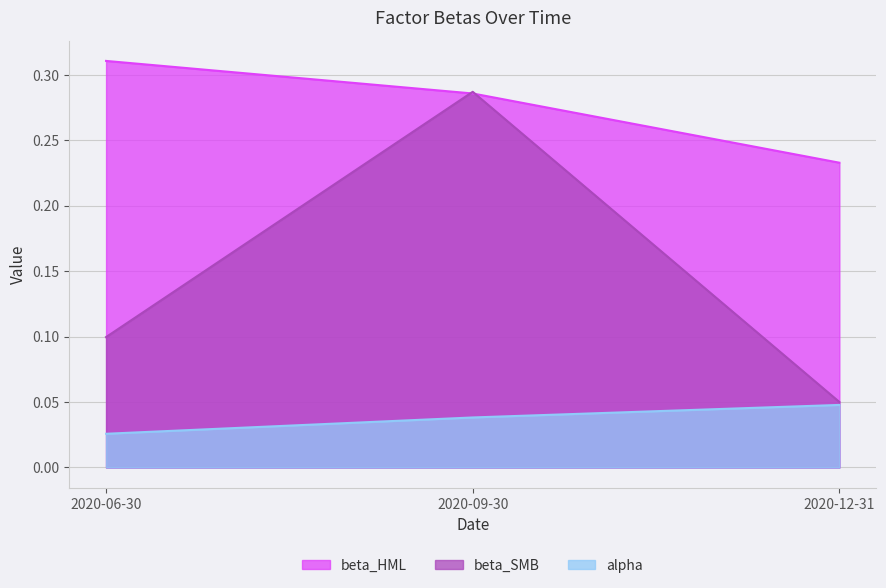

Does the chart have visible grid lines?

Yes